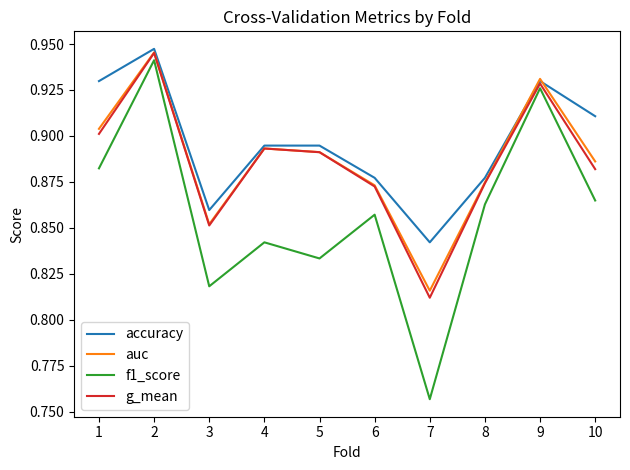

True or false: f1_score and auc cross at least once.

False